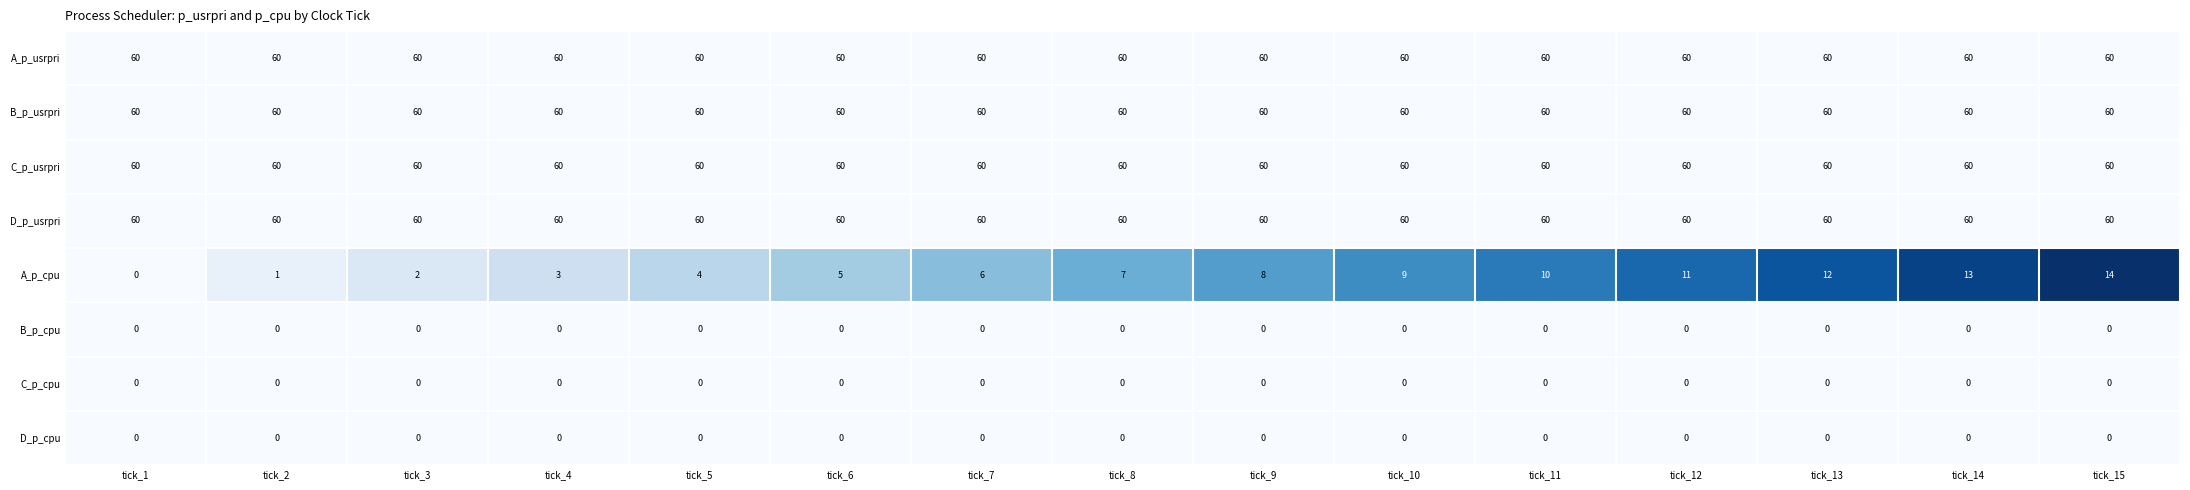

How many data points does each series have?

15